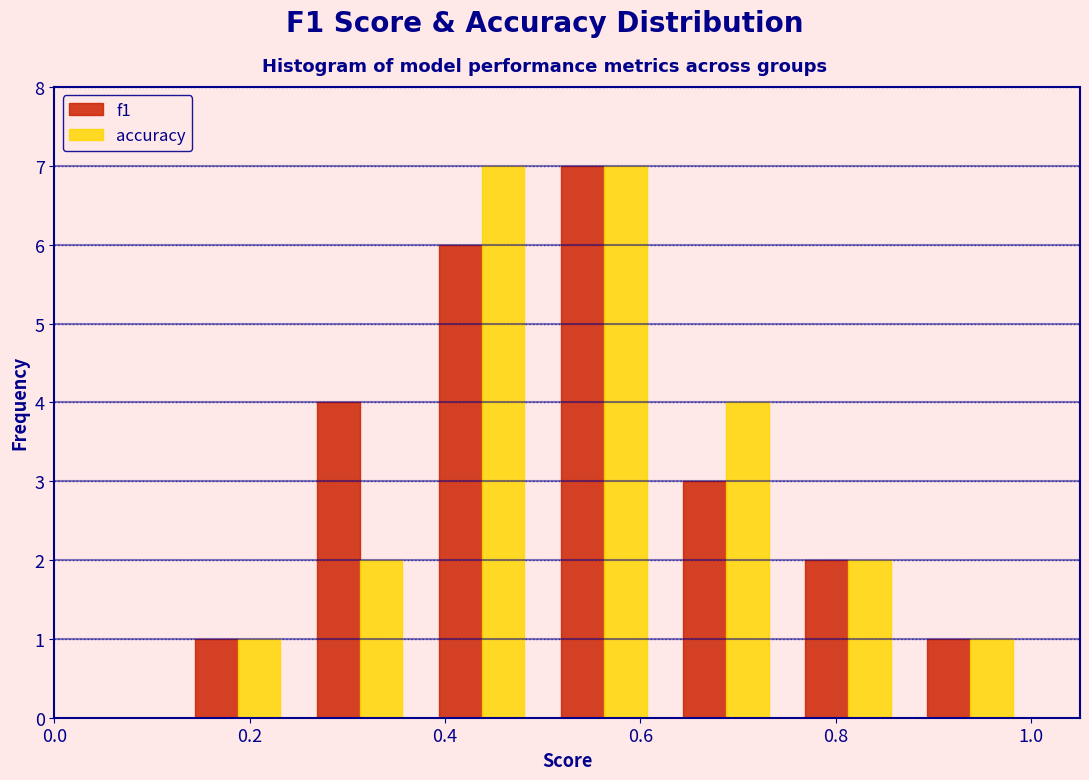

What is the height of the f1 bar covering 0.125 to 0.250 on the x-axis? Neither the bar edges nor the heights are printed on the chart, so give them approximately, as read against the axes.

1